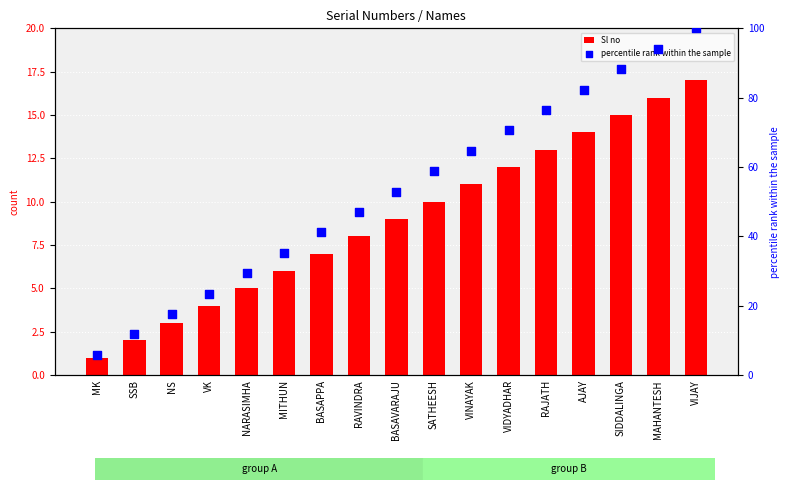

At how many categories does at least one series exceed 43?

10